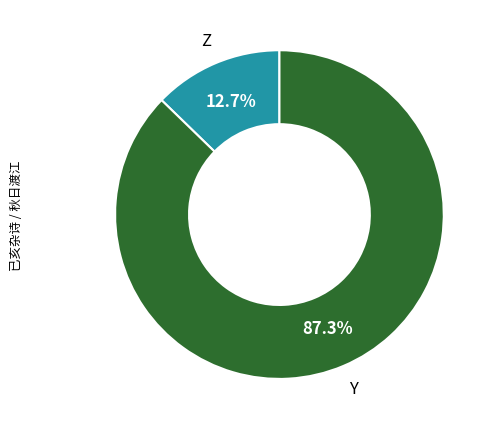

Does any single category account for the majority?

Yes